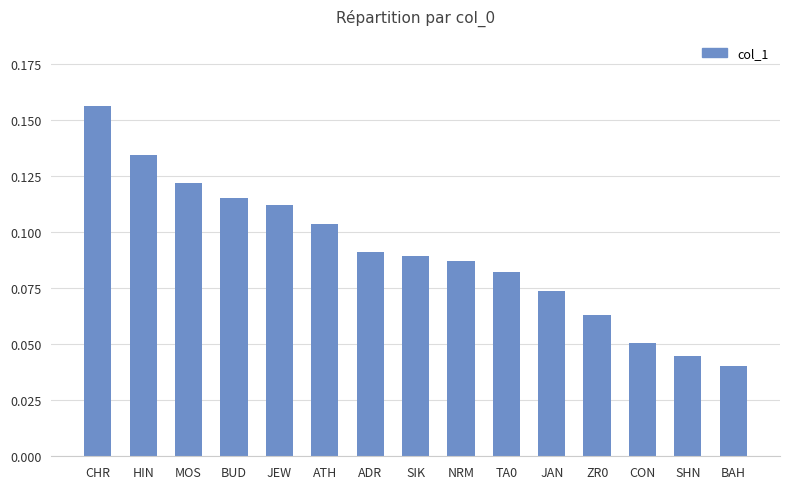

Are the bars grouped side by side (vs. stacked)?

No